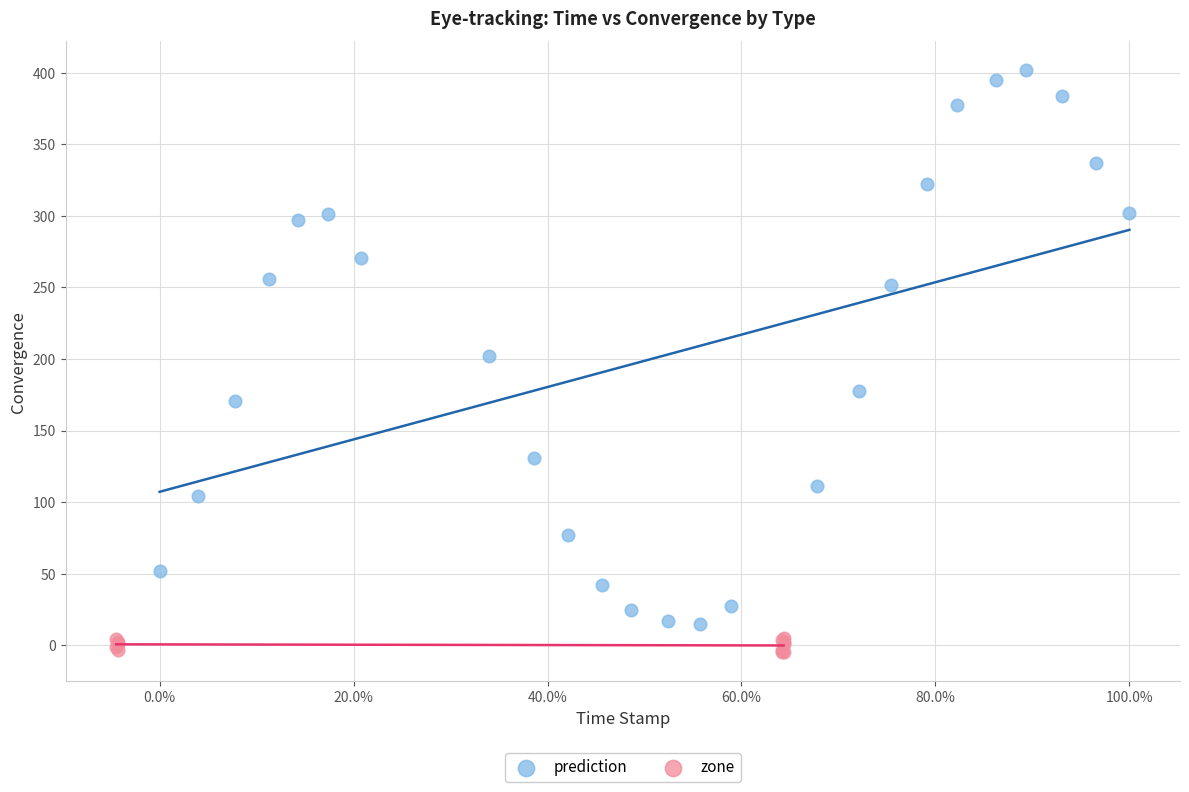

Which series has the widest spread of Y values?

prediction